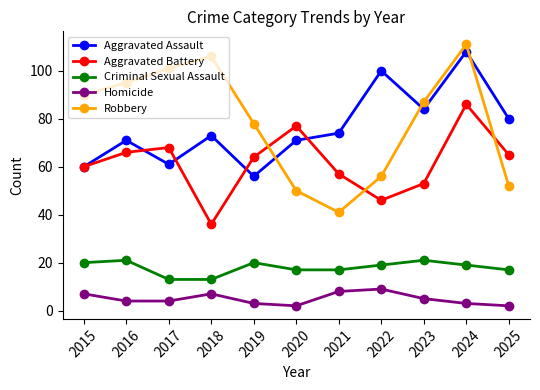

How many intersections are there between Robbery and Aggravated Assault?

3